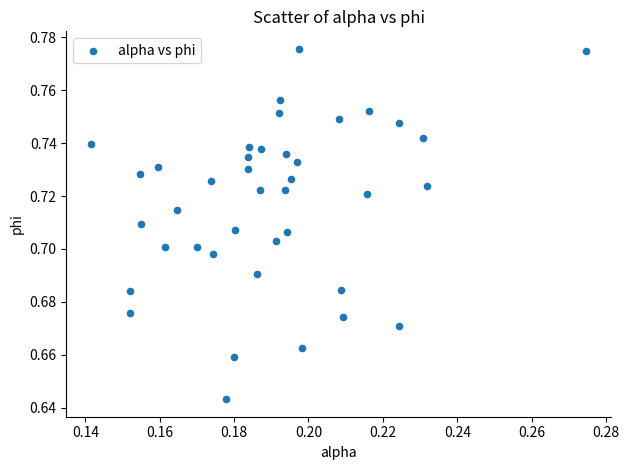

How many points are shown in the scatter plot?

40